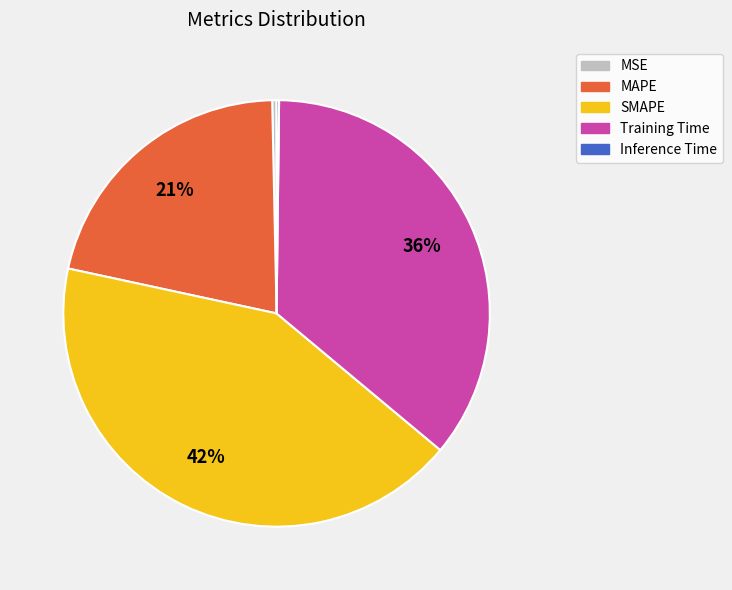

Which has a higher value, SMAPE or MSE?

SMAPE